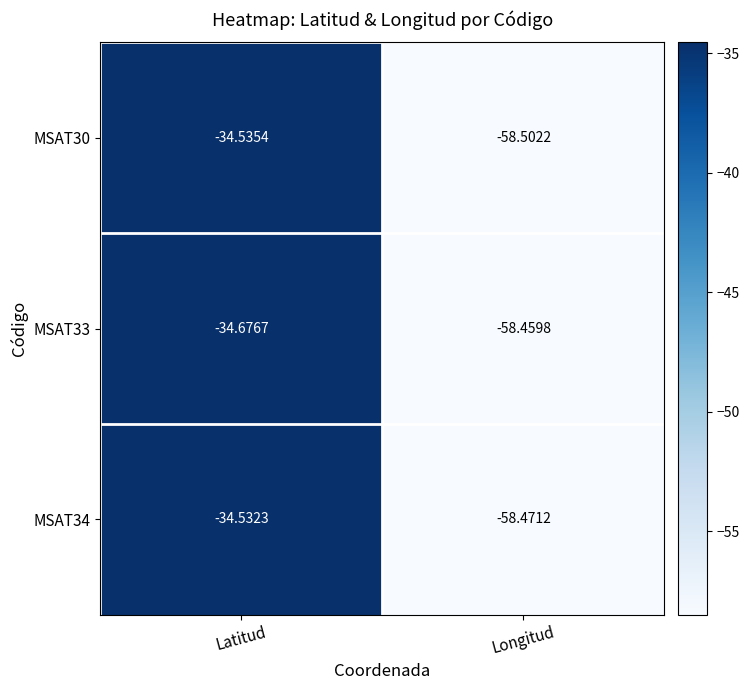

Where is MSAT33 nearest to the value -46?

Latitud